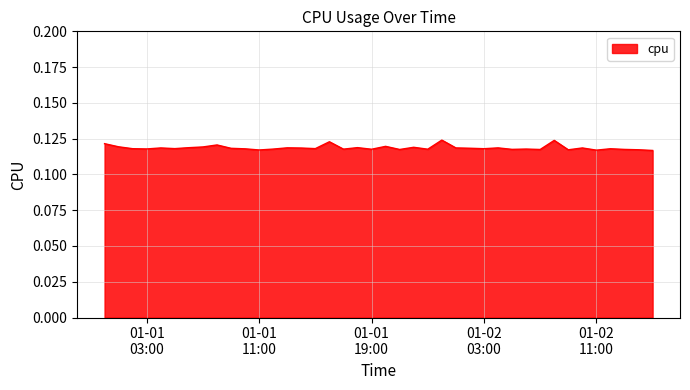

List the labels in order of value, smallest first.

2017-01-02 15:00:00, 2017-01-02 11:00:00, 2017-01-01 11:00:00, 2017-01-02 09:00:00, 2017-01-02 14:00:00, 2017-01-02 07:00:00, 2017-01-01 21:00:00, 2017-01-02 13:00:00, 2017-01-02 05:00:00, 2017-01-01 19:00:00, 2017-01-01 23:00:00, 2017-01-01 17:00:00, 2017-01-01 12:00:00, 2017-01-02 06:00:00, 2017-01-01 03:00:00, 2017-01-01 10:00:00, 2017-01-02 12:00:00, 2017-01-02 03:00:00, 2017-01-01 02:00:00, 2017-01-01 15:00:00, 2017-01-01 05:00:00, 2017-01-01 09:00:00, 2017-01-02 02:00:00, 2017-01-01 14:00:00, 2017-01-02 10:00:00, 2017-01-01 04:00:00, 2017-01-02 01:00:00, 2017-01-02 04:00:00, 2017-01-01 13:00:00, 2017-01-01 06:00:00, 2017-01-01 18:00:00, 2017-01-01 22:00:00, 2017-01-01 07:00:00, 2017-01-01 01:00:00, 2017-01-01 20:00:00, 2017-01-01 08:00:00, 2017-01-01 00:00:00, 2017-01-01 16:00:00, 2017-01-02 08:00:00, 2017-01-02 00:00:00